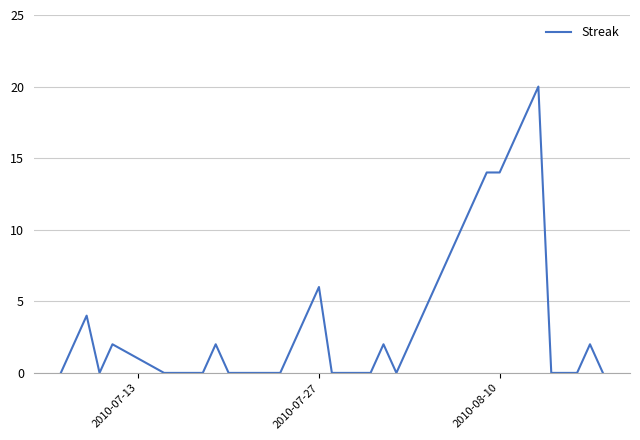

Reading left to right, list all the values displayed in this chart.

0	2	4	0	2	0	0	0	0	2	0	0	0	0	0	2	4	6	0	0	0	0	2	0	2	4	6	8	10	12	14	14	16	18	20	0	0	0	2	0